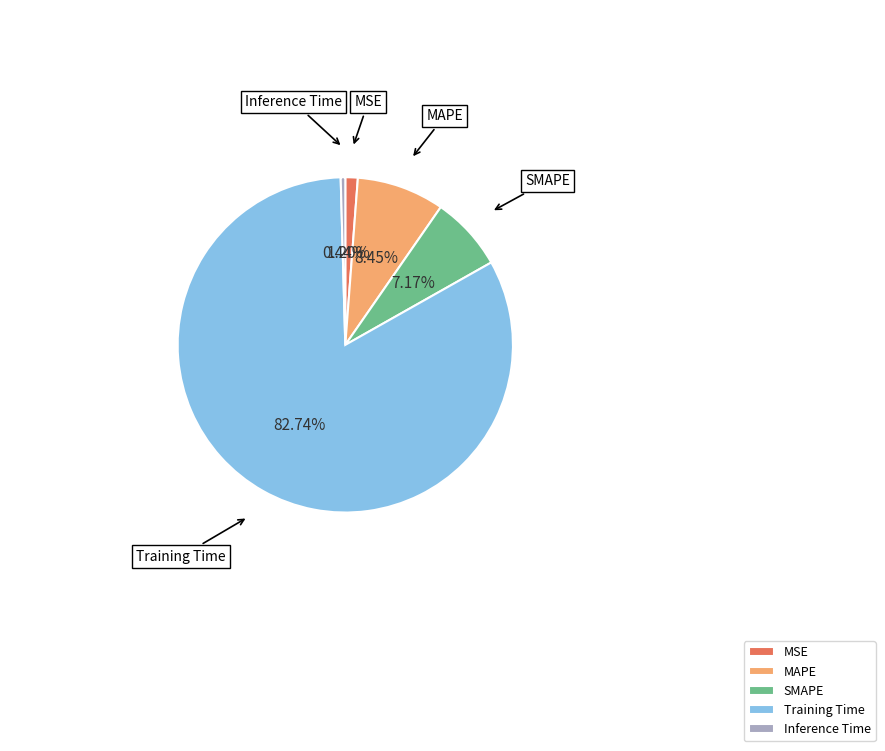

How many segments does this pie chart have?

5